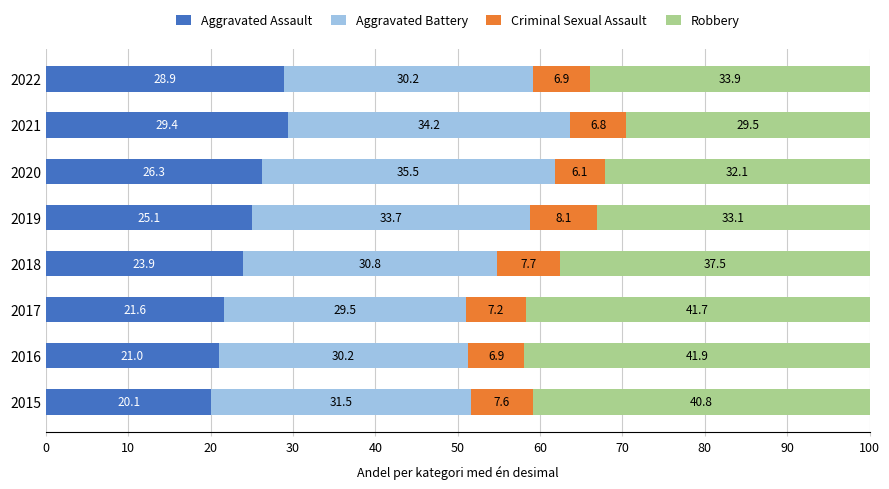

What is the sum of all Aggravated Assault values?

196.3